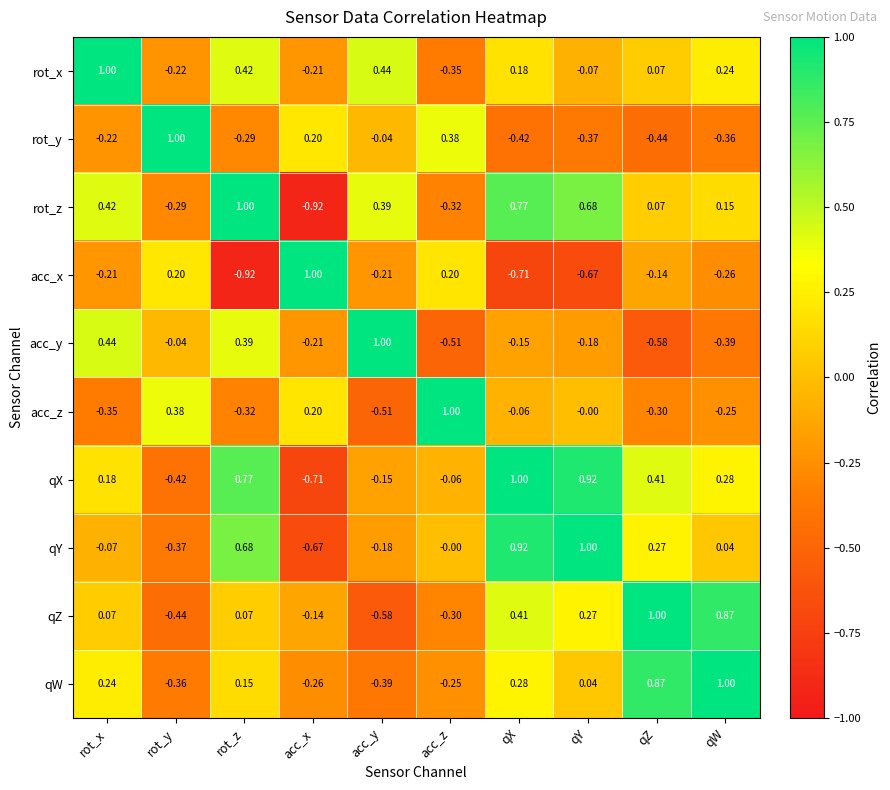

At which category is the sum across all series the highest?

qX